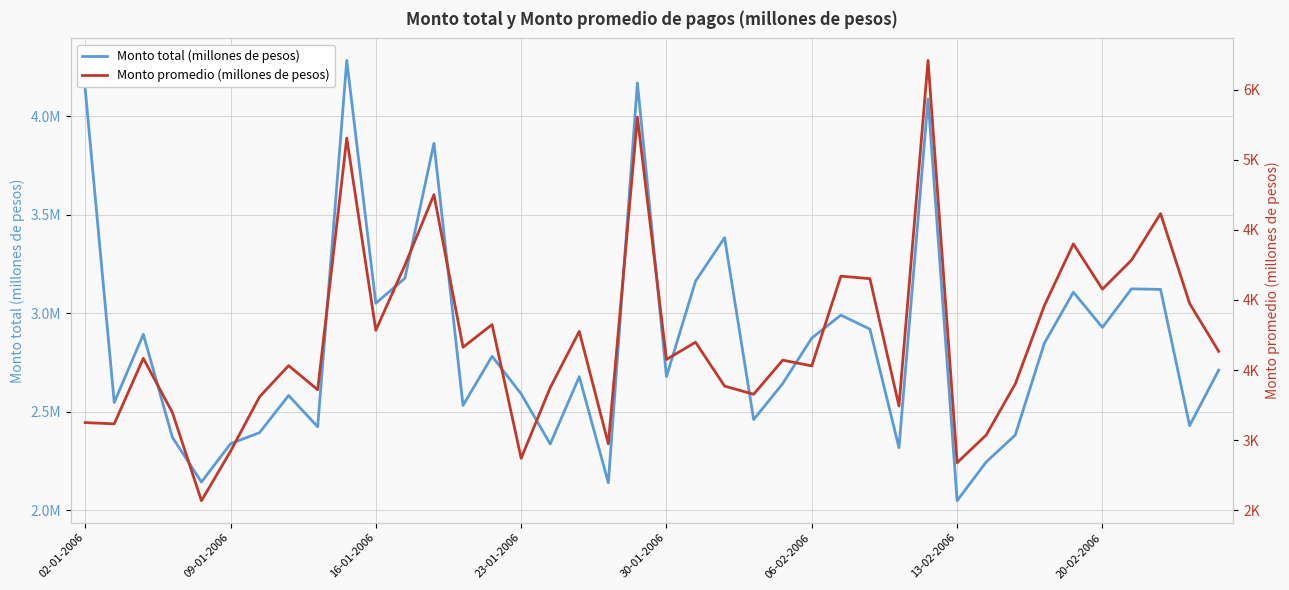

Is it true that Monto promedio (millones de pesos) equals 2099 at 30-01-2006?

False